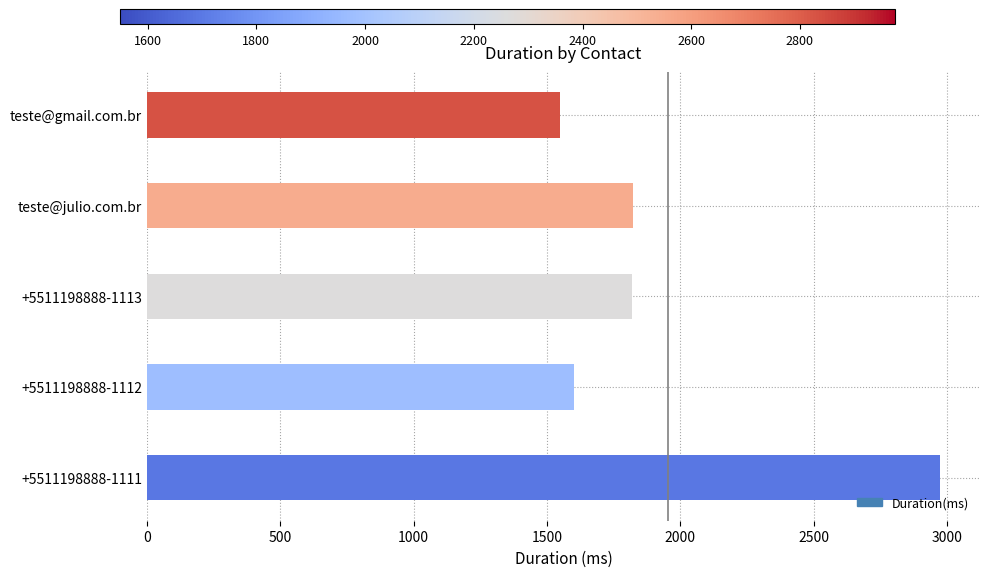

How many series are shown in this chart?

1